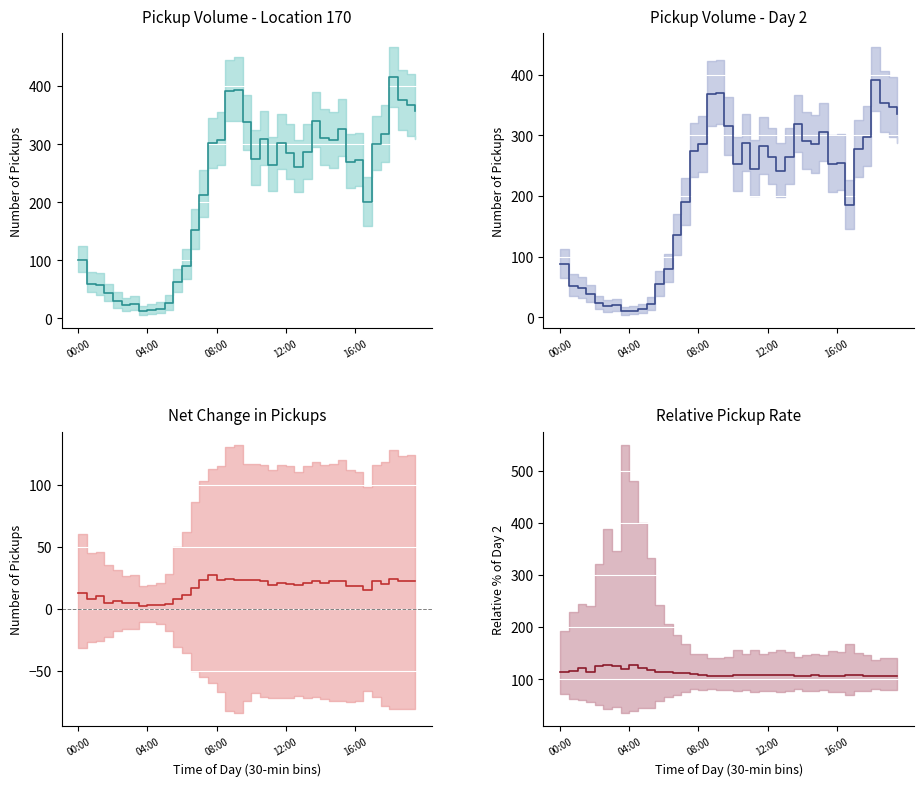

True or false: Net Change has a value of 6.8 at 13.

False